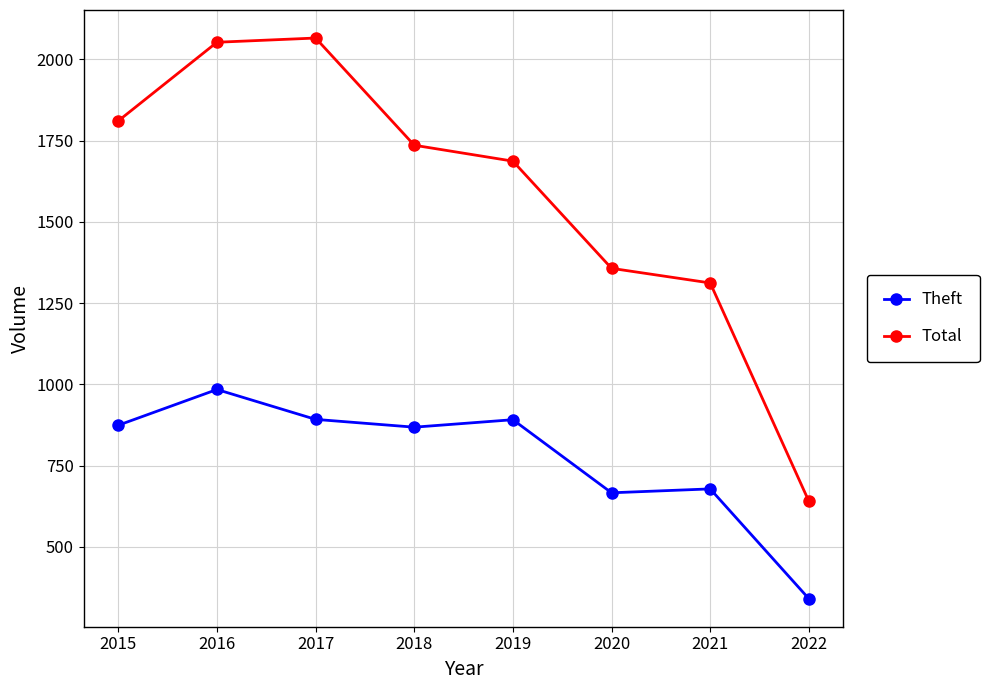

Which series has the widest spread of values?

Total